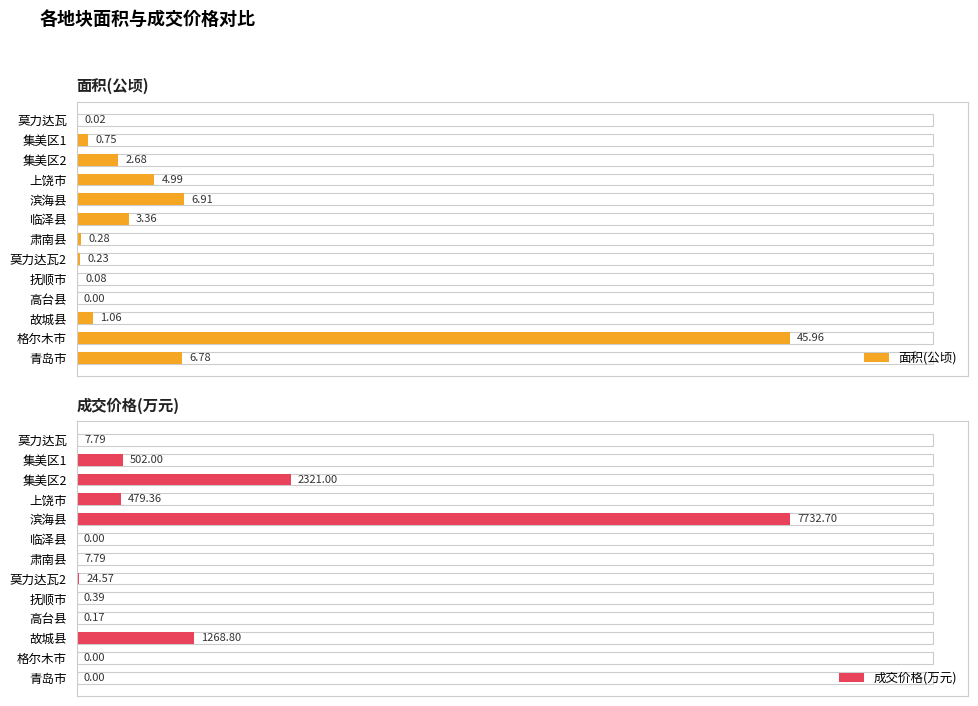

What is the value of the 面积(公顷) bar at the 7th from the left?

0.3